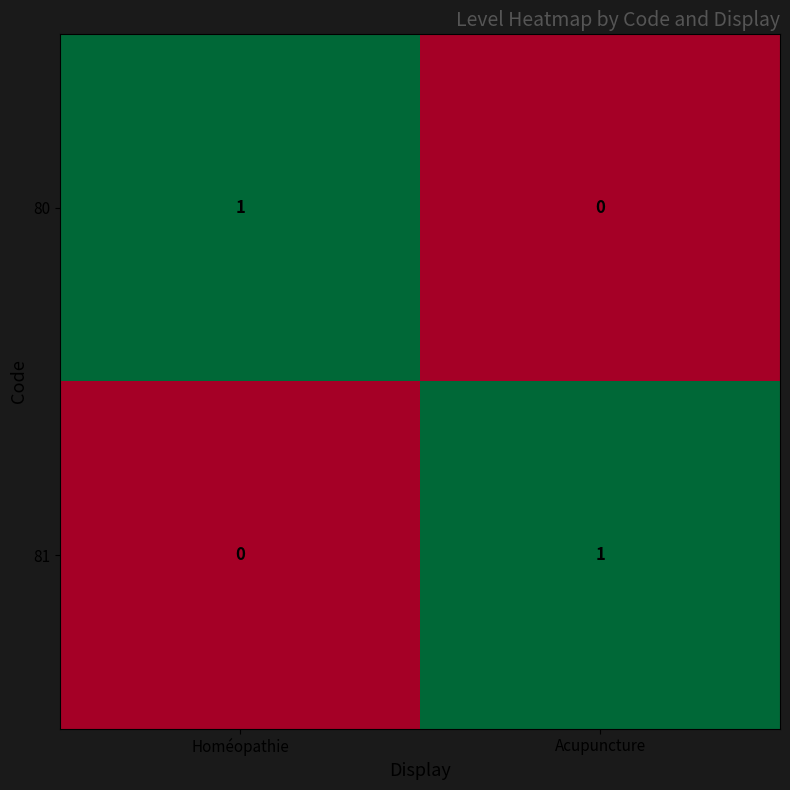

How many categories are shown in the chart?

2